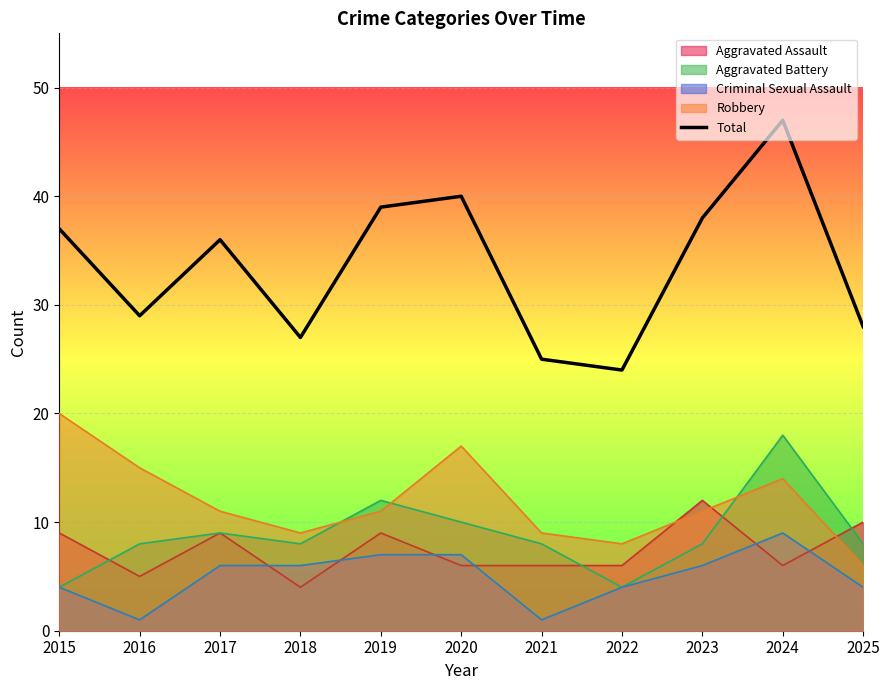

What is the change in value from 2023 to 2024?

+9